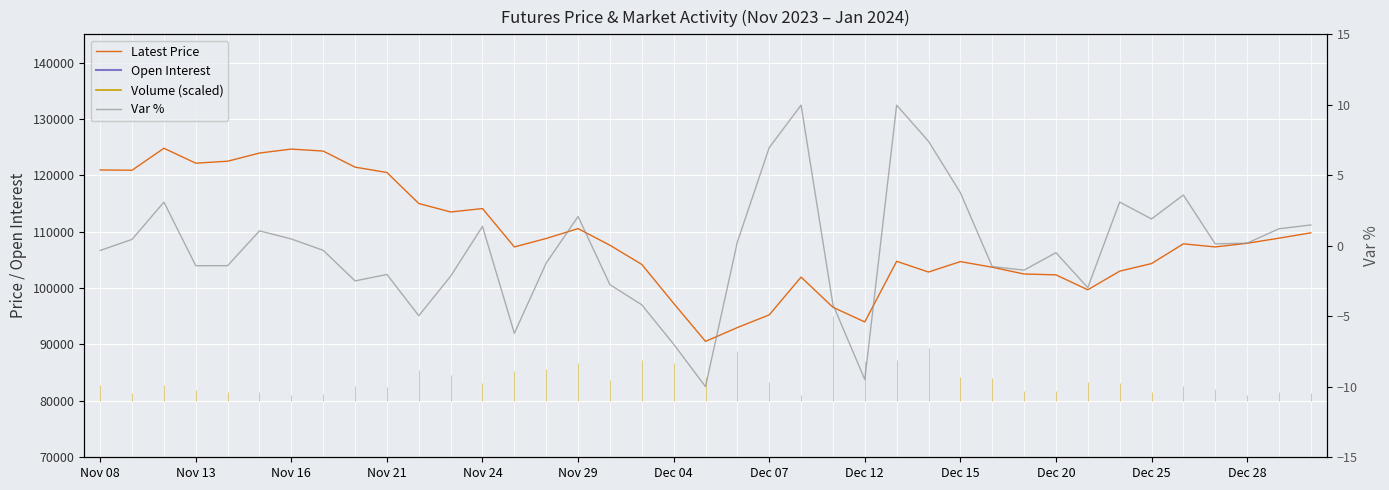

How many data points in Var % are less than 0?

20